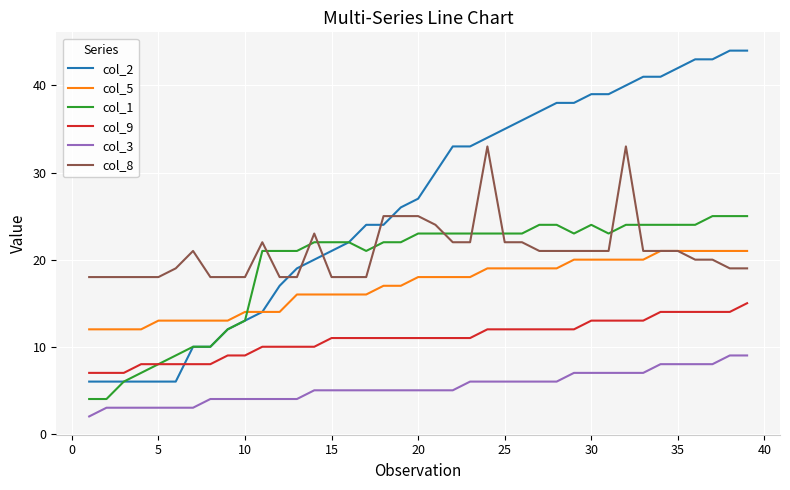

List the series in order of their peak value, lowest first.

col_3, col_9, col_5, col_1, col_8, col_2